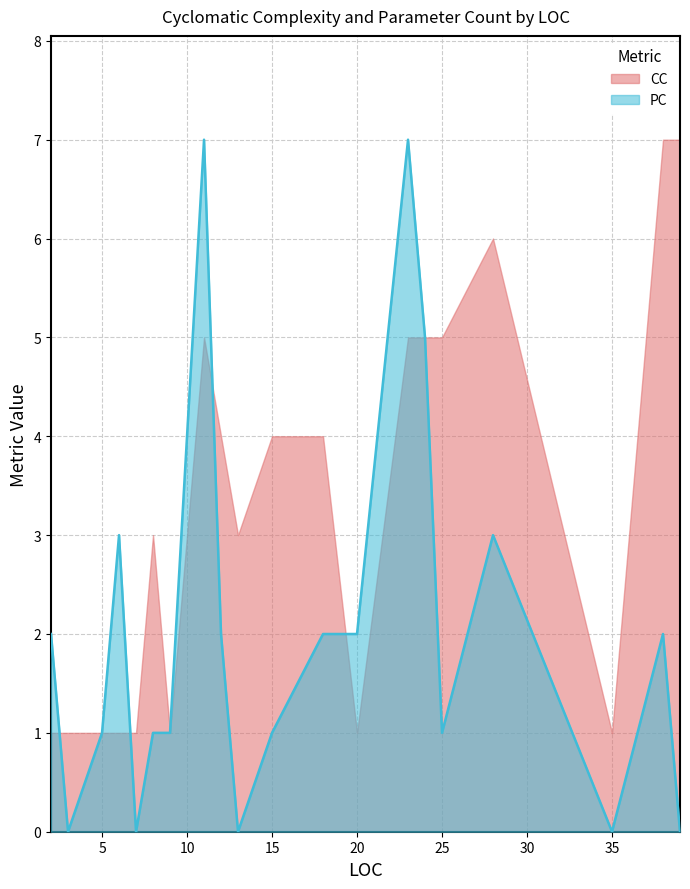

List the series in order of their overall mean, highest first.

CC, PC